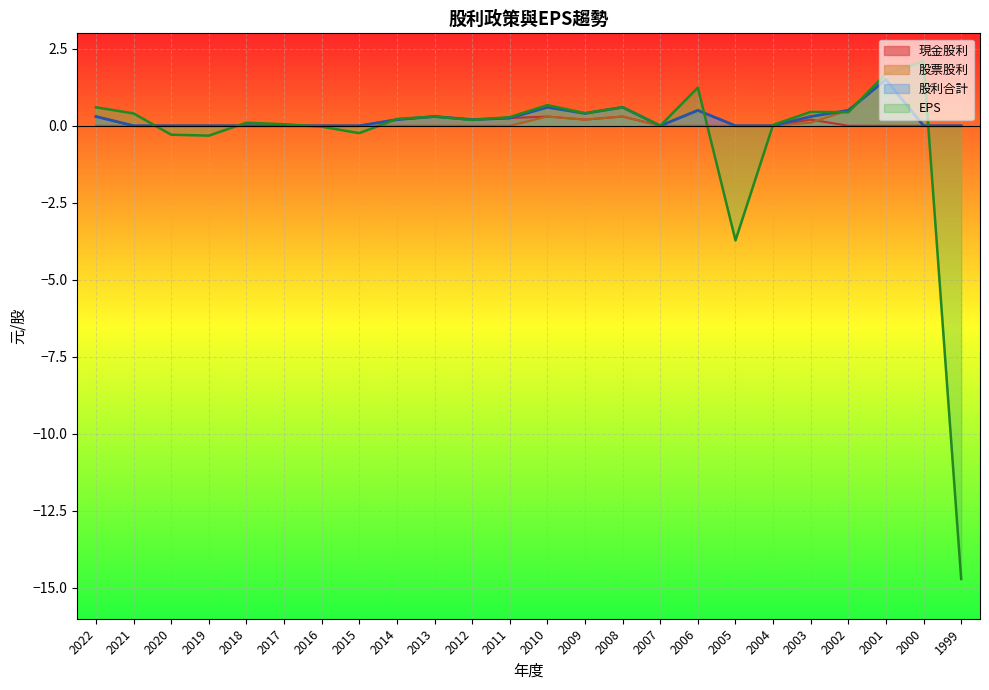

What is the sum of all EPS values?

-9.6